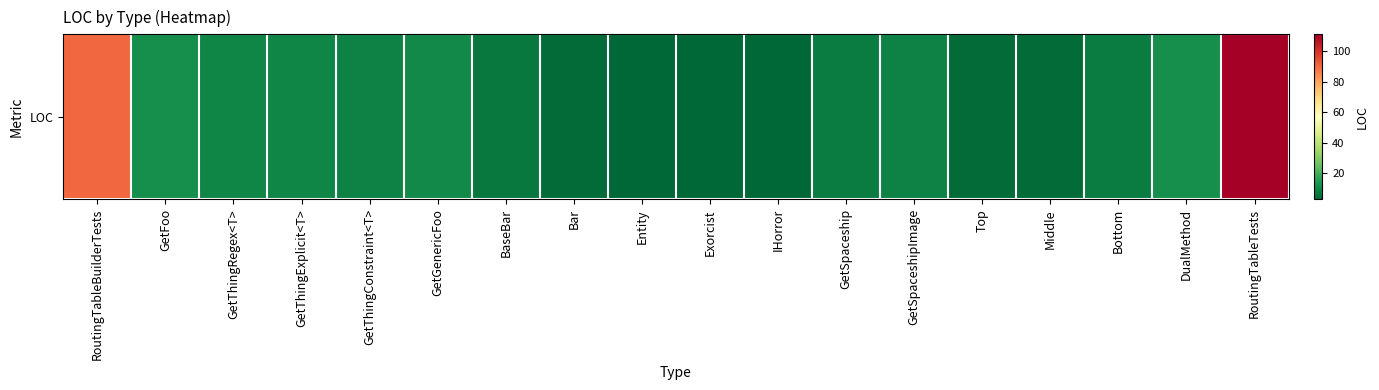

The value at Bottom is 11. True or false?

False